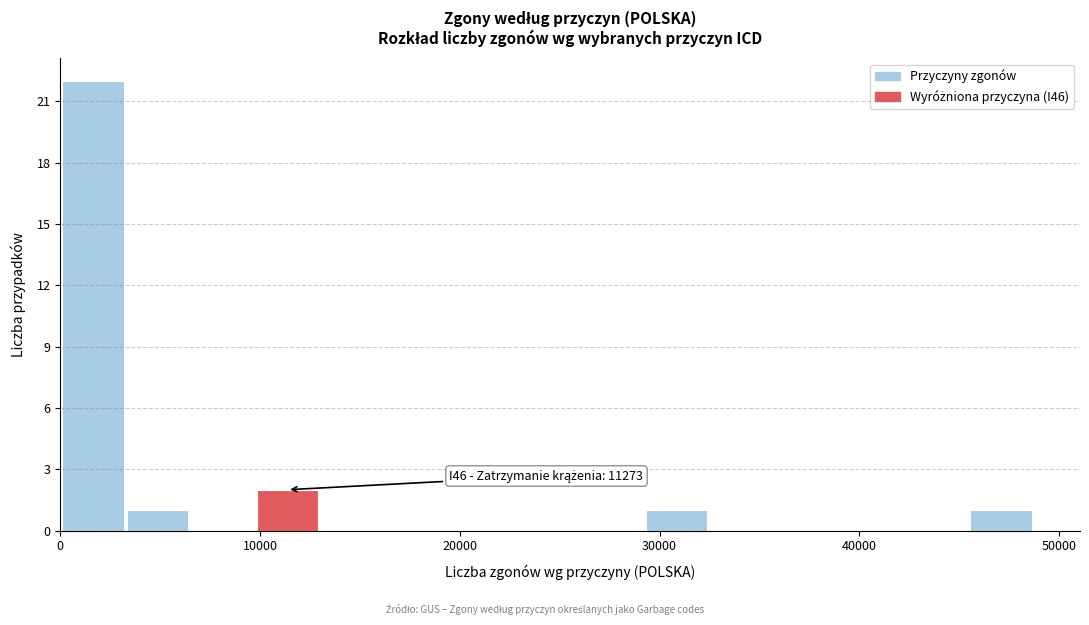

Around what value on the x-axis is the tallest bar? Give the approximate position of its centre, as read against the axis.

2000